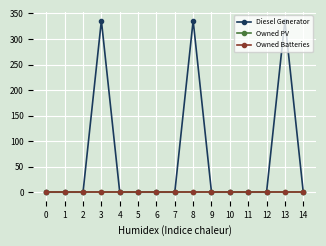

True or false: Owned Batteries has more than 0 interior local peaks.

False